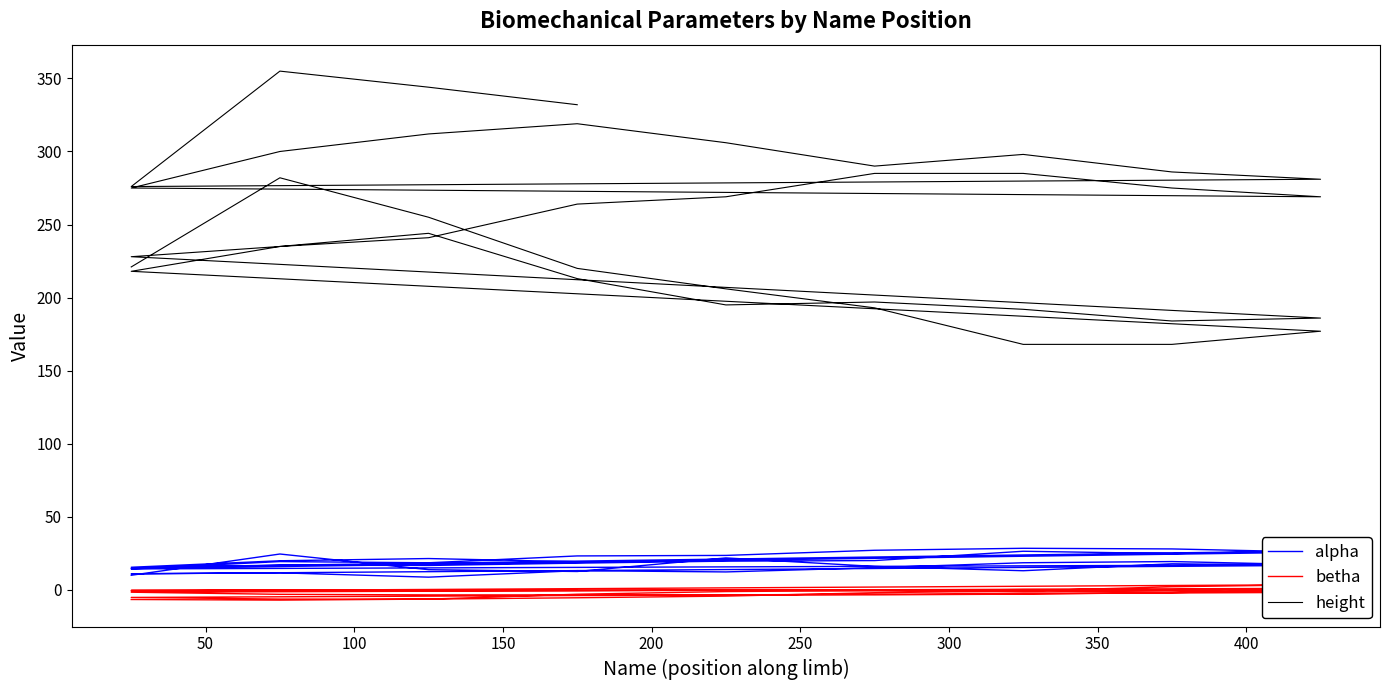

True or false: betha and alpha cross at least once.

False